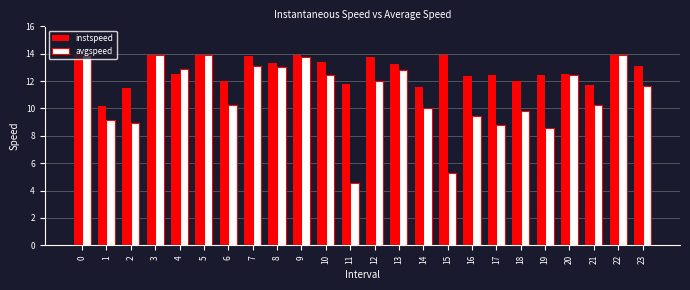

What is the difference between the maximum and minimum values in the instspeed series?

3.7